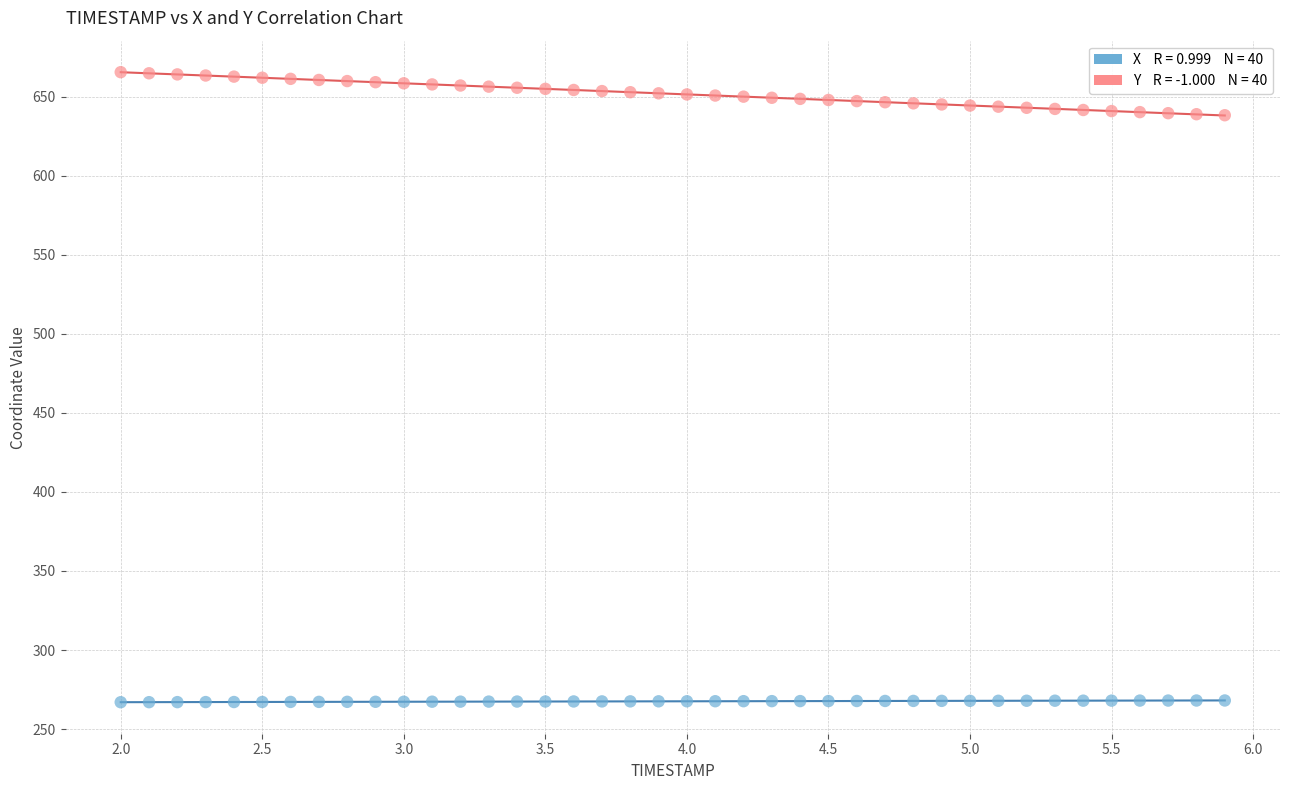

Across all data points, what is the range of X values (max minus min)?

3.9